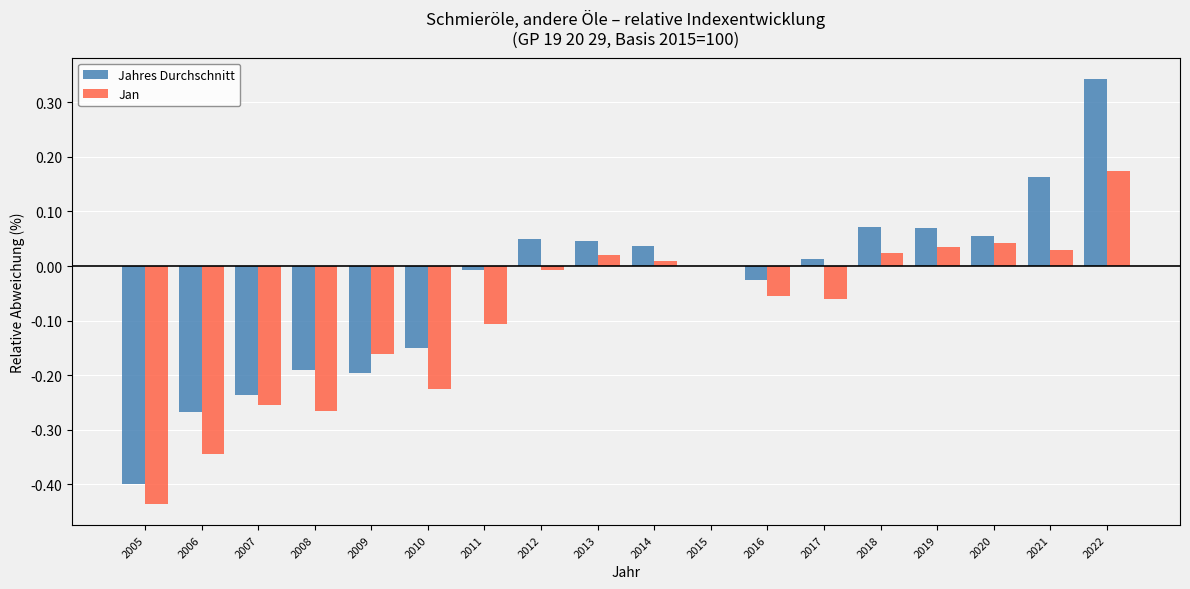

Between 2005 and 2017, which series saw the biggest shift?

Jahres Durchschnitt